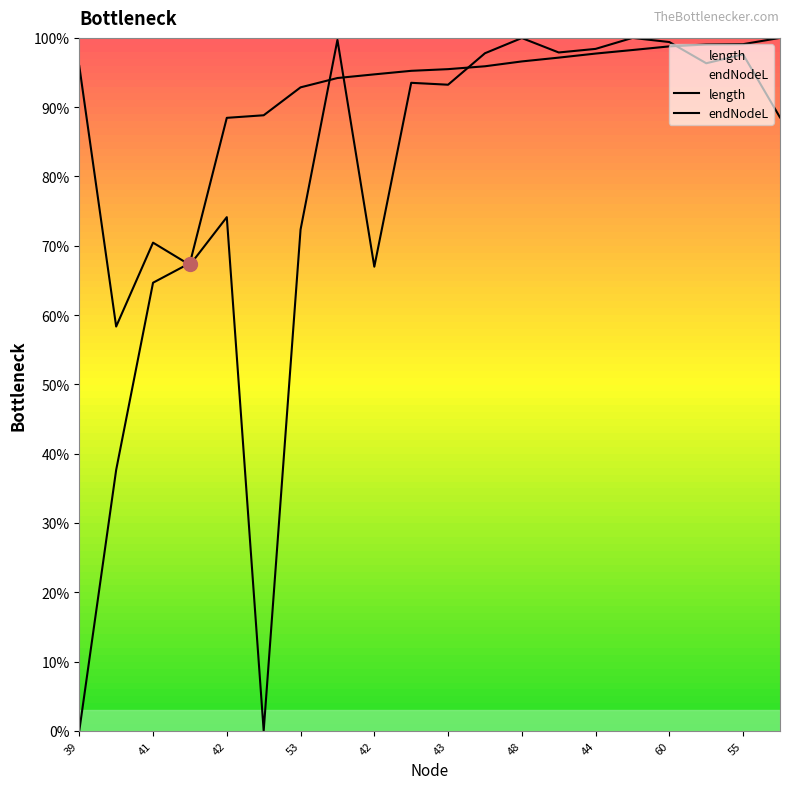

Reading right to left, extract all data points from this chart.

length: 0.9	1.0	1.0	1.0	1.0	1.0	1.0	1.0	1.0	0.9	0.9	0.7	1.0	0.7	0.0	0.7	0.7	0.7	0.6	1.0
endNodeL: 1.0	1.0	1.0	1.0	1.0	1.0	1.0	1.0	1.0	1.0	1.0	0.9	0.9	0.9	0.9	0.9	0.7	0.6	0.4	0.0